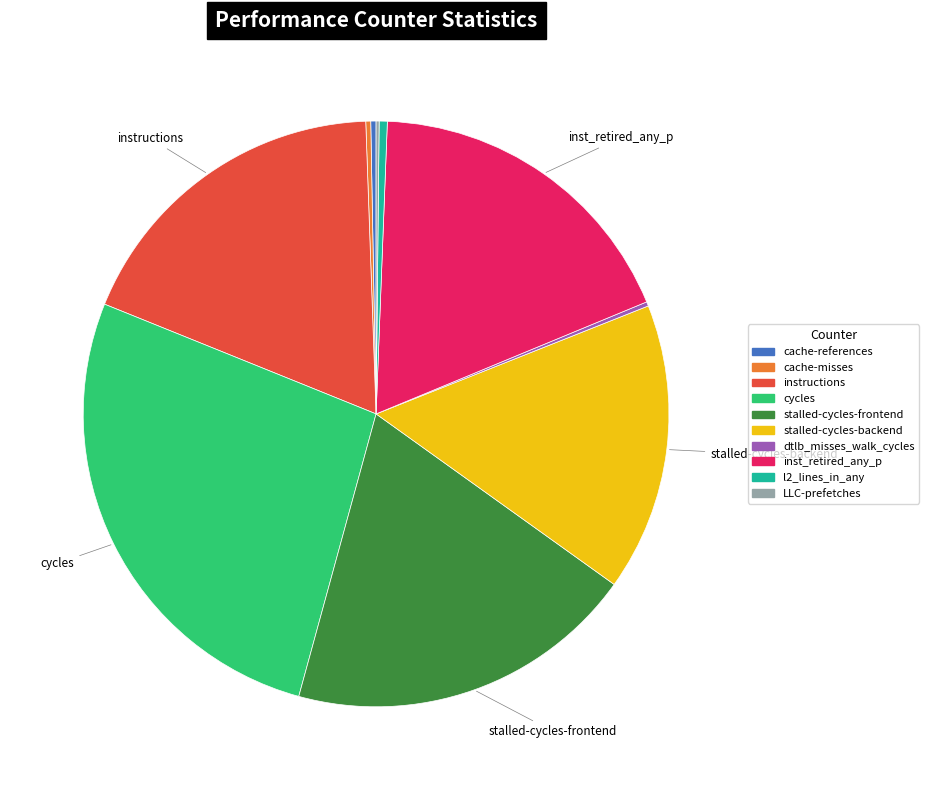

Approximately how many times larger is the value at stalled-cycles-backend compared to instructions?

0.9